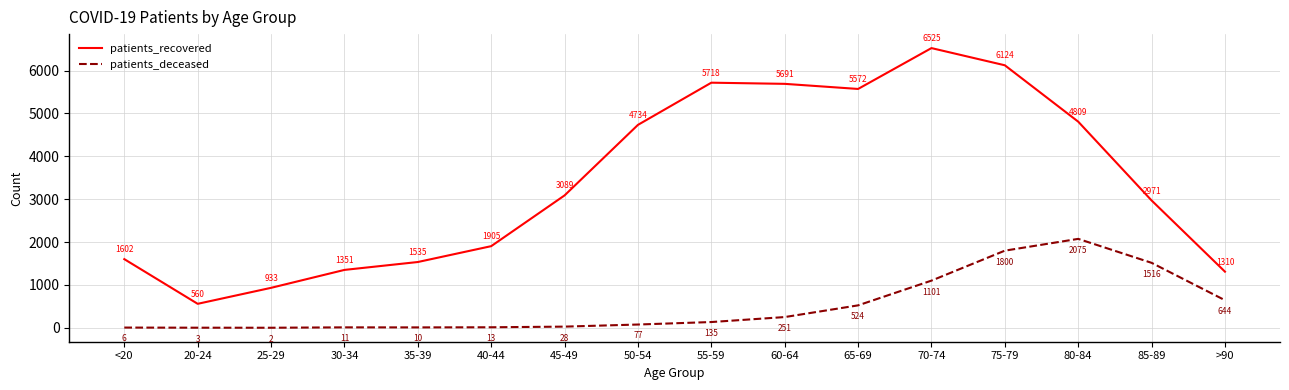

What is the maximum value for patients_recovered?

6525